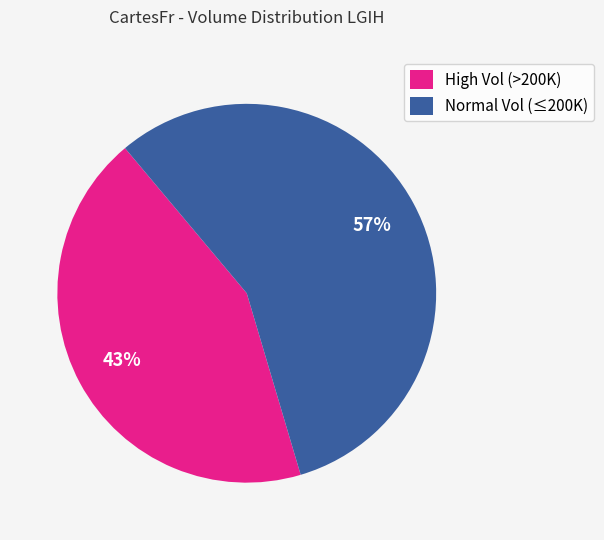

What is the smallest slice in the pie chart?

High Vol (>200K)